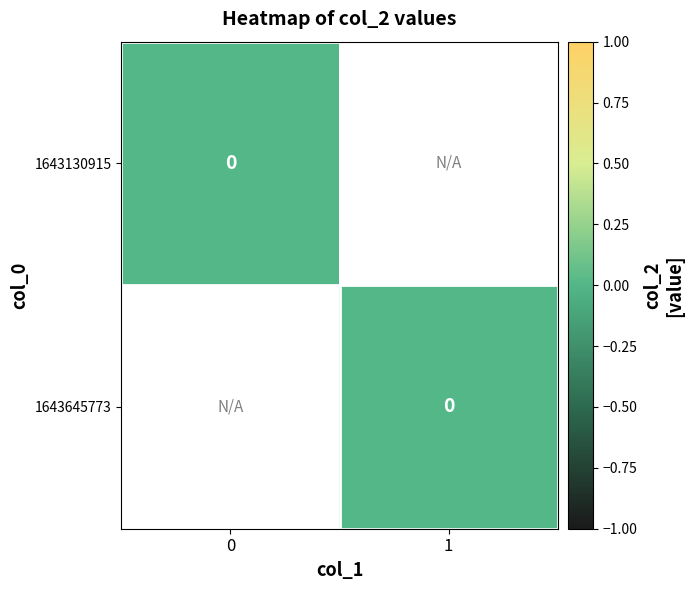

Reading left to right, extract all data points from this chart.

1643130915: 0	0
1643645773: 1	0